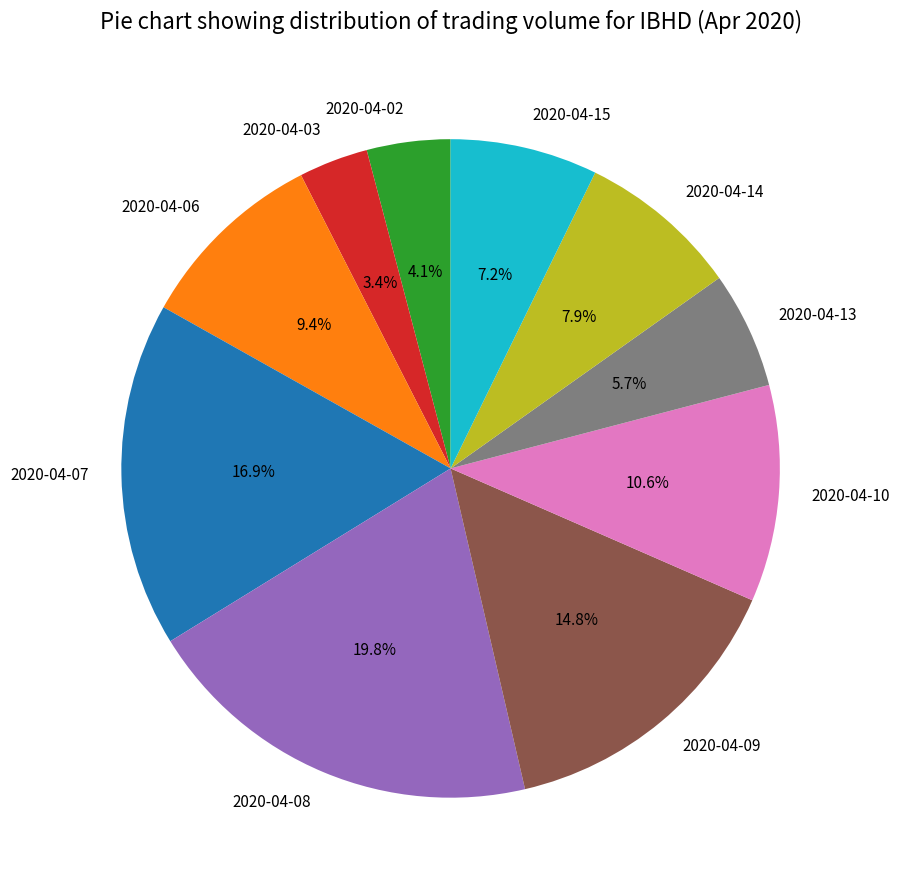

Which category has the smallest portion of the pie?

2020-04-03